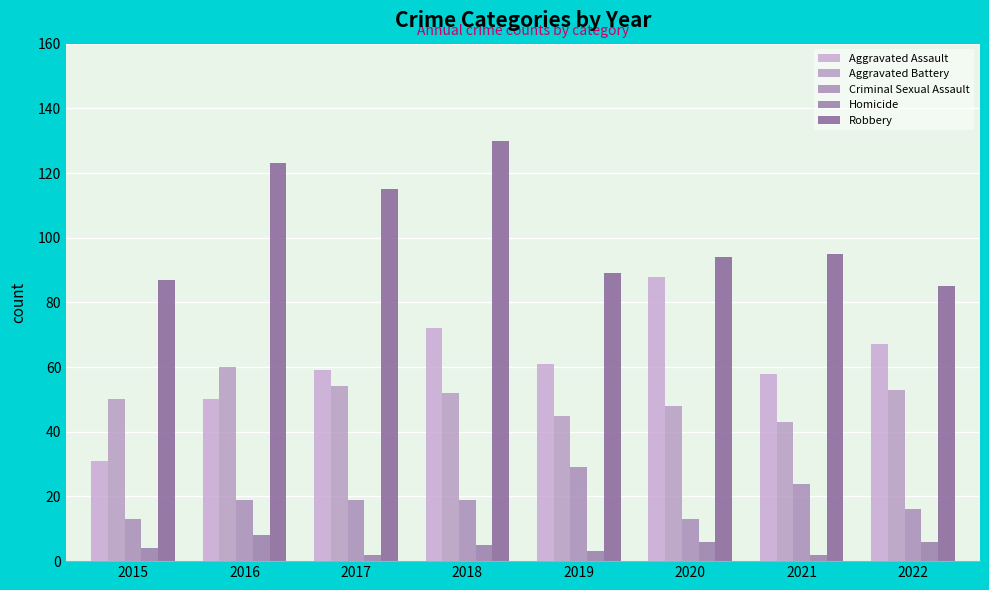

Rank the series by their maximum value, from lowest to highest.

Homicide, Criminal Sexual Assault, Aggravated Battery, Aggravated Assault, Robbery